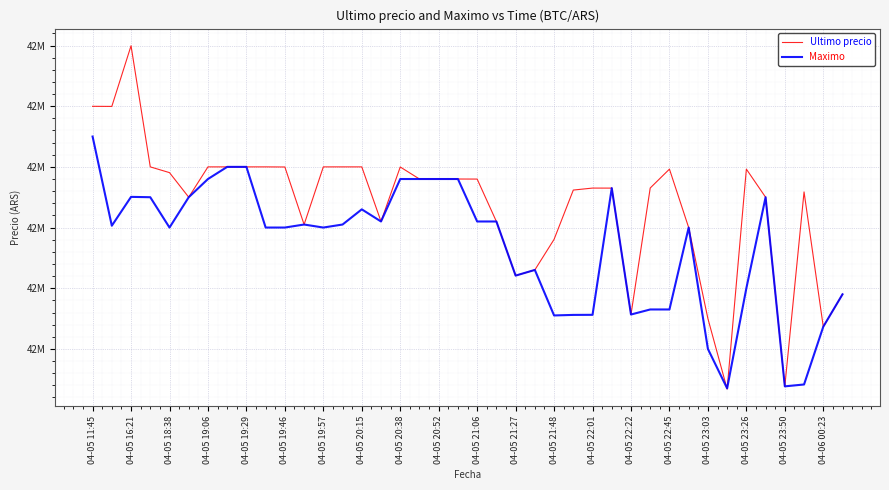

Which category has the lowest value across all series?

33